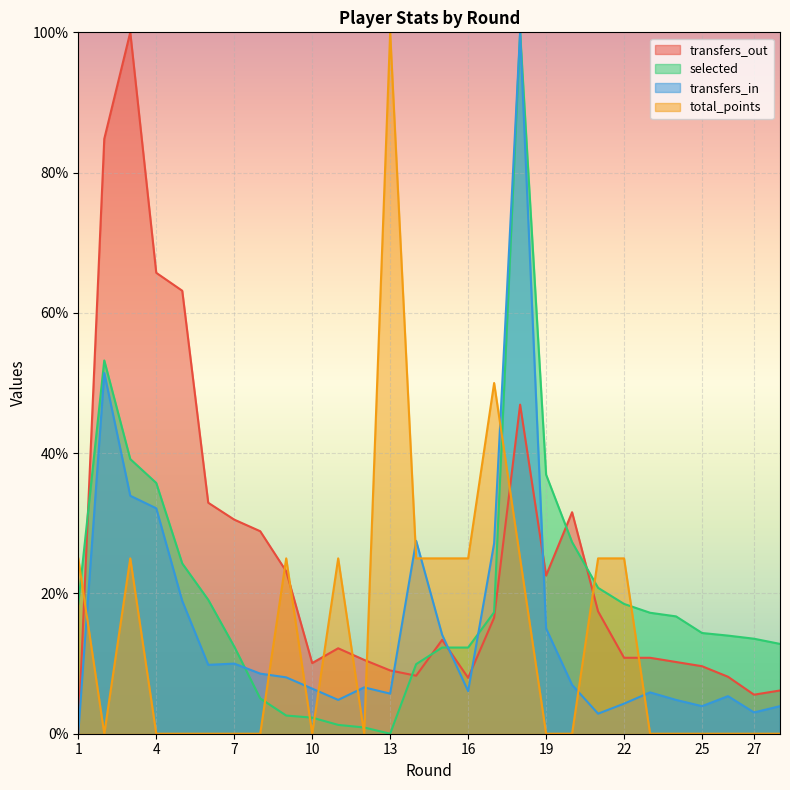

Which series ends up on top after the final intersection of selected and transfers_out?

selected